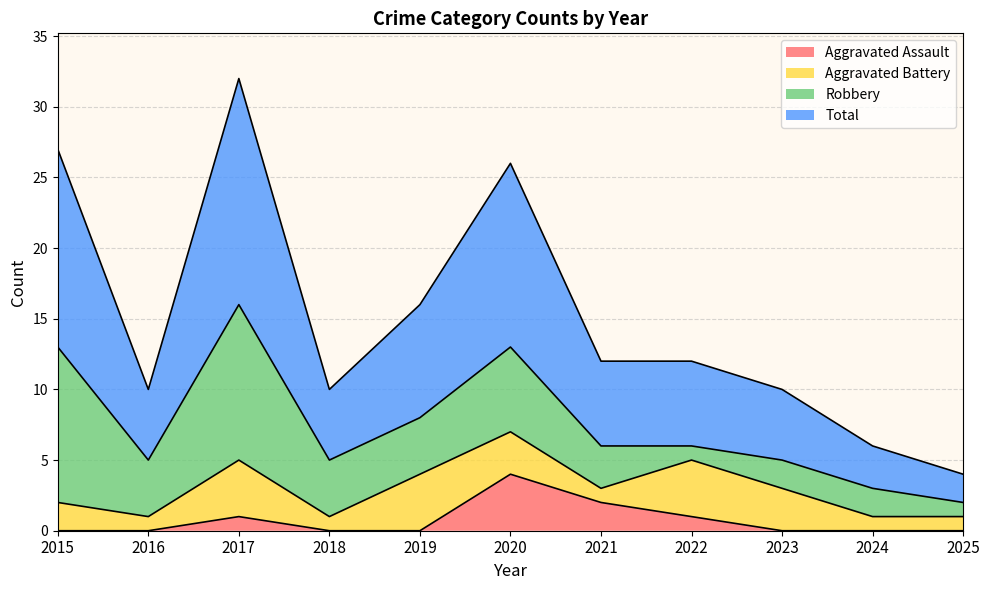

The Aggravated Assault series shows -3 at 2018. True or false?

False